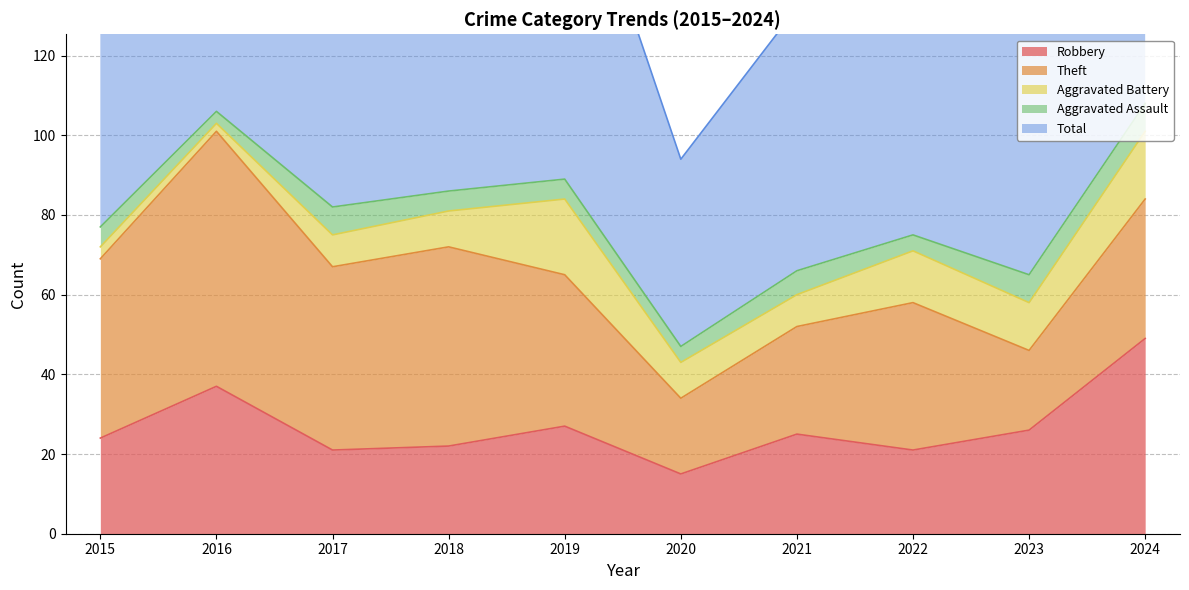

What are all the series names shown in the legend?

Robbery, Theft, Aggravated Battery, Aggravated Assault, Total